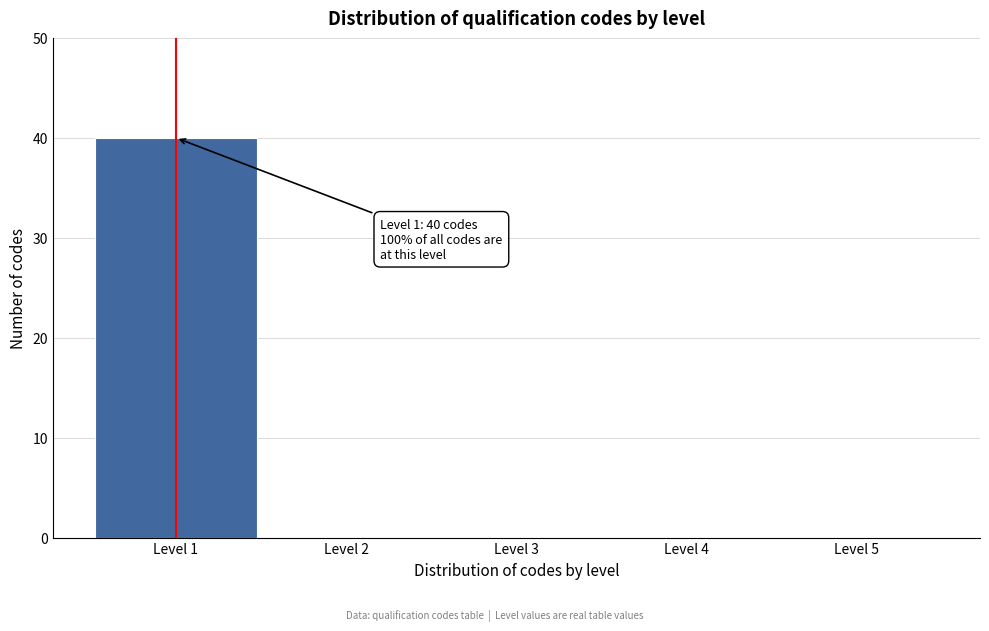

Reading right to left, list all the values displayed in this chart.

Level 5=0	Level 4=0	Level 3=0	Level 2=0	Level 1=40